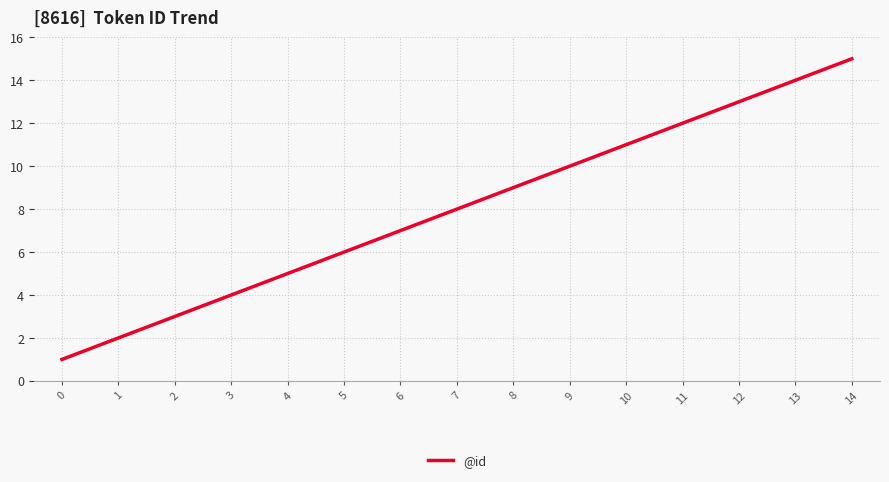

What is the difference between the maximum and minimum values?

14.0